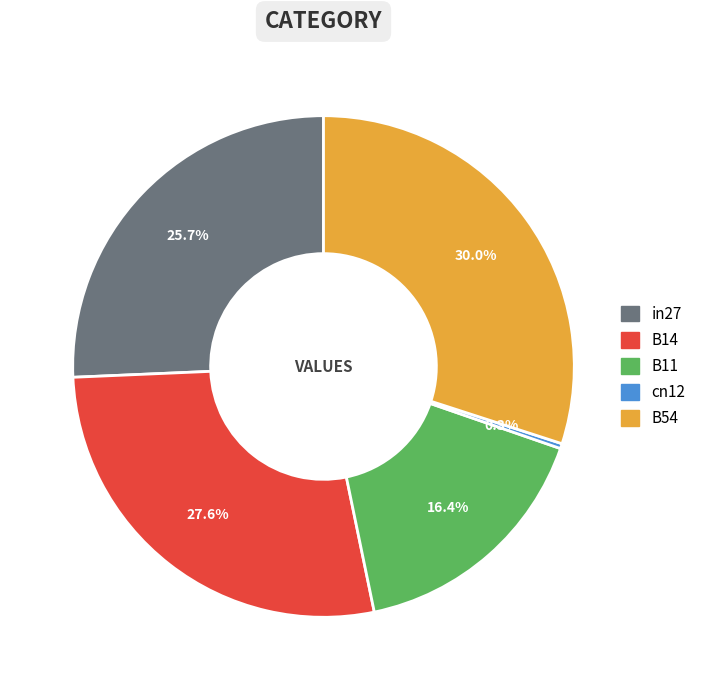

The B54 slice represents 42% of the pie. True or false?

False